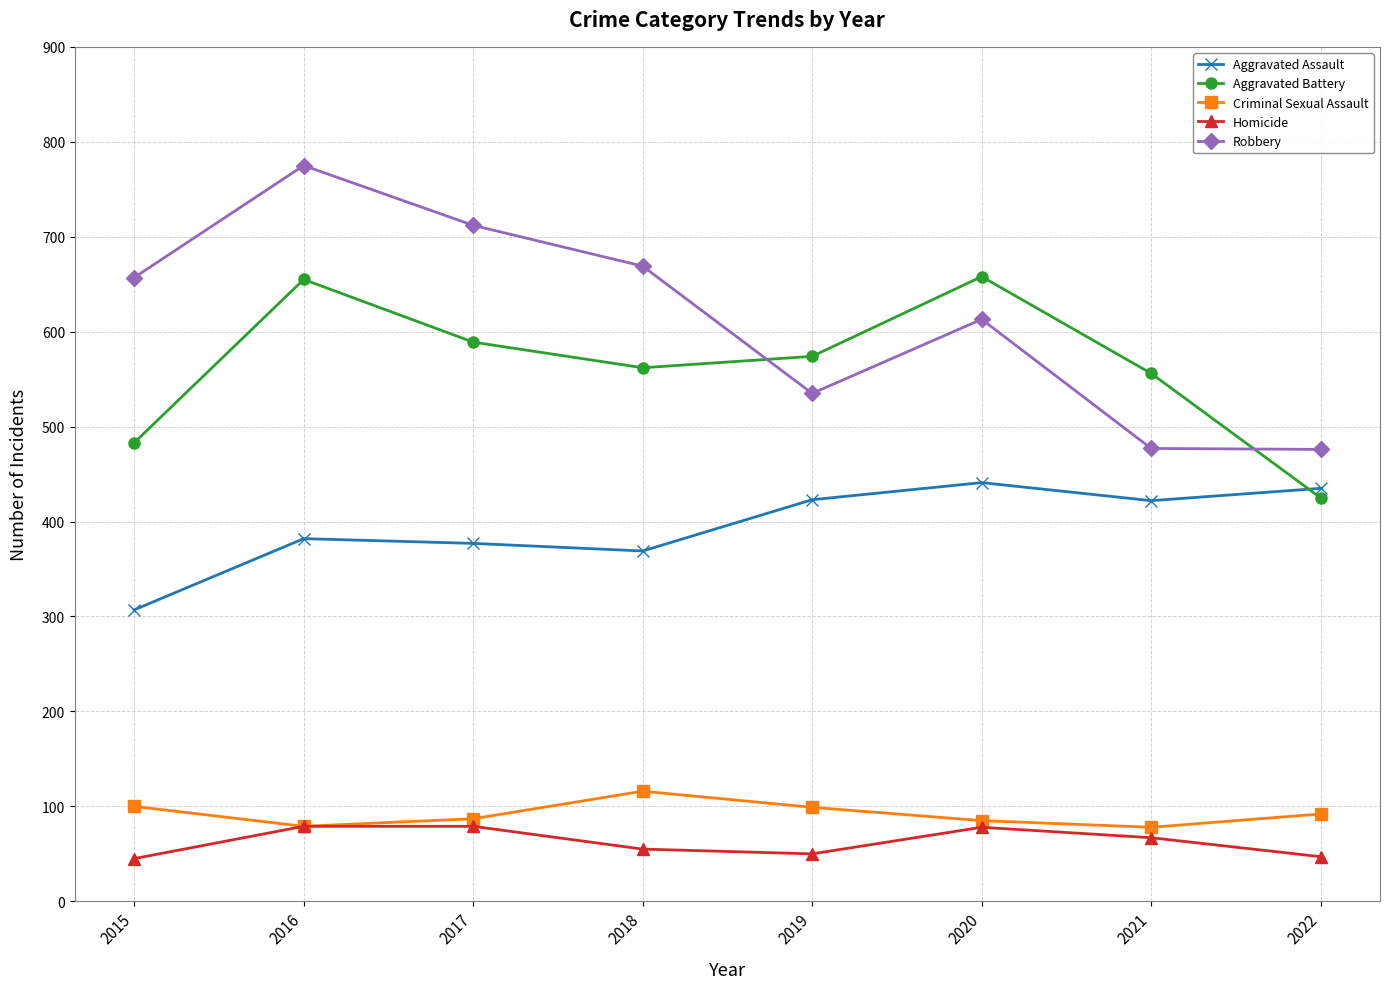

What is the highest value of the Robbery series?

775